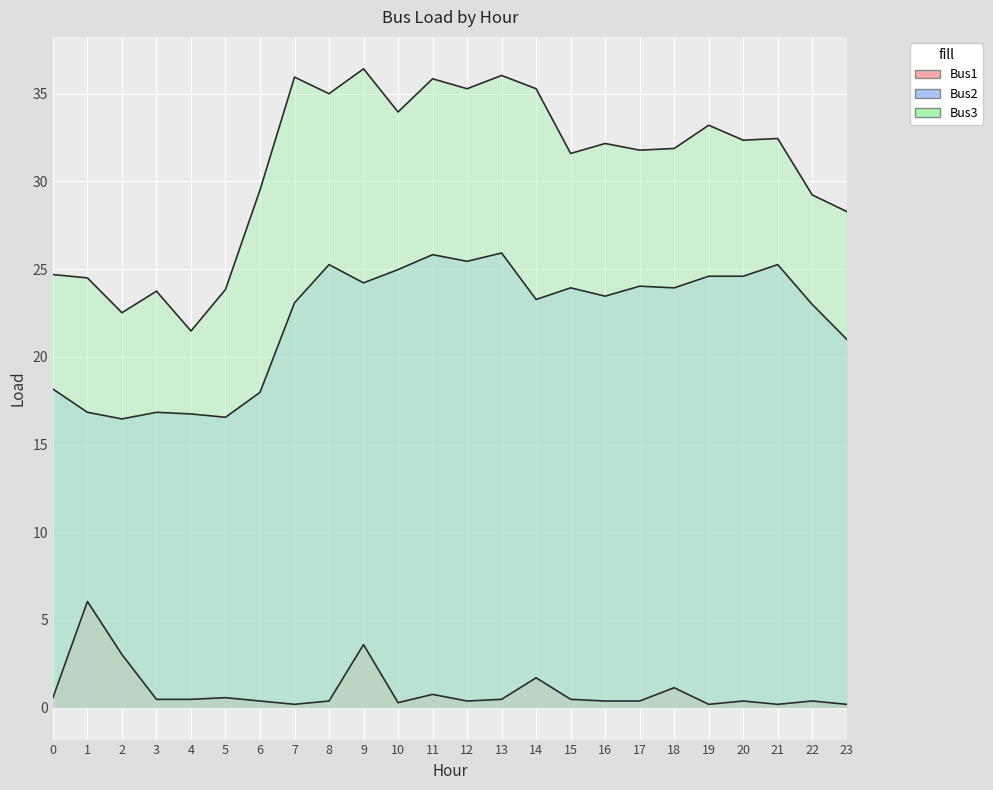

True or false: Bus1 has more than 2 points higher than both neighbors.

True